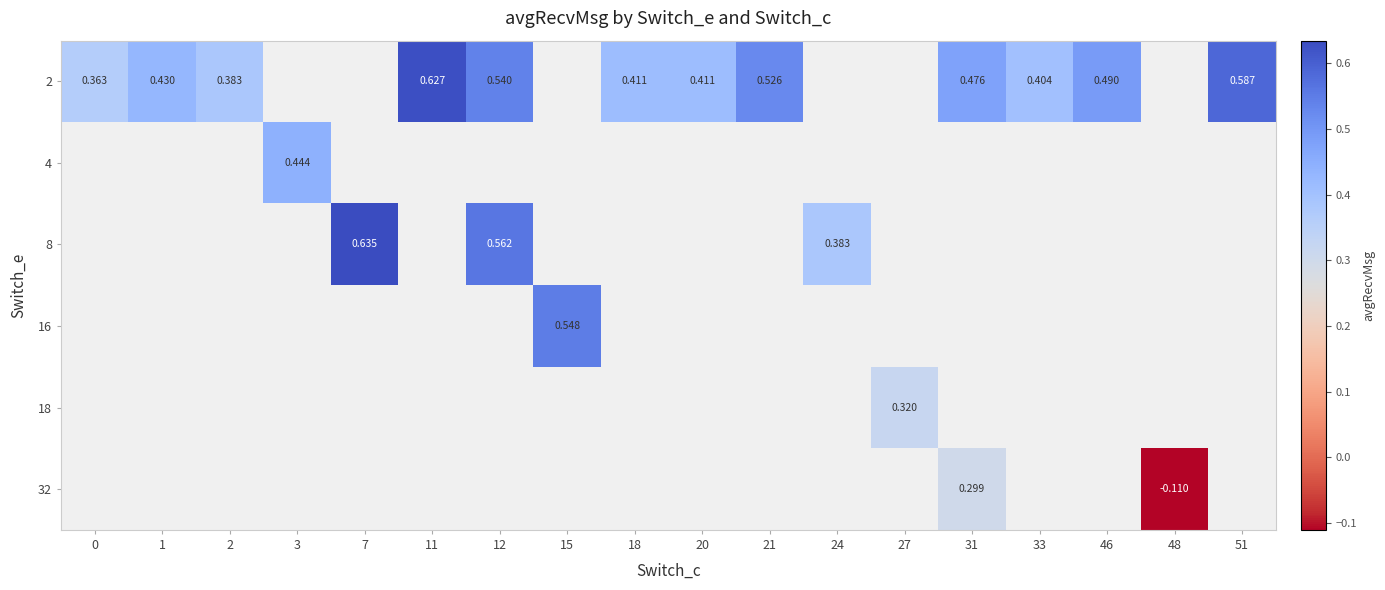

At which category does the chart reach its minimum across all series?

48